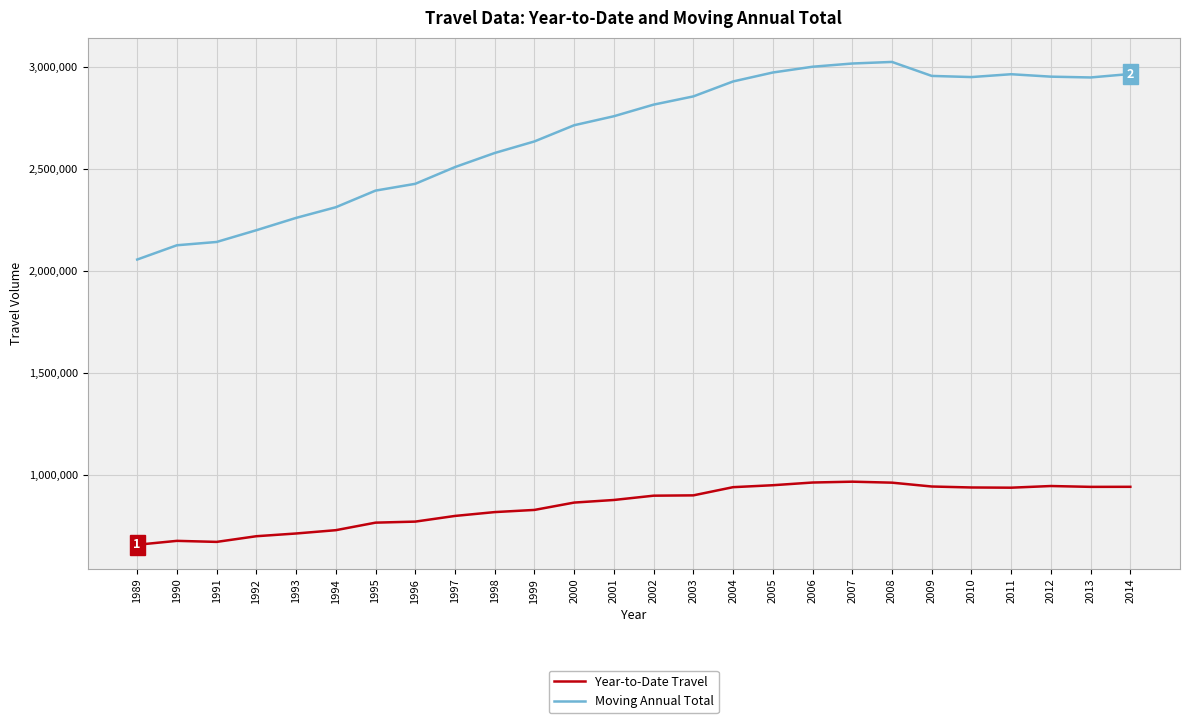

True or false: Year-to-Date Travel and Moving Annual Total cross at least once.

False